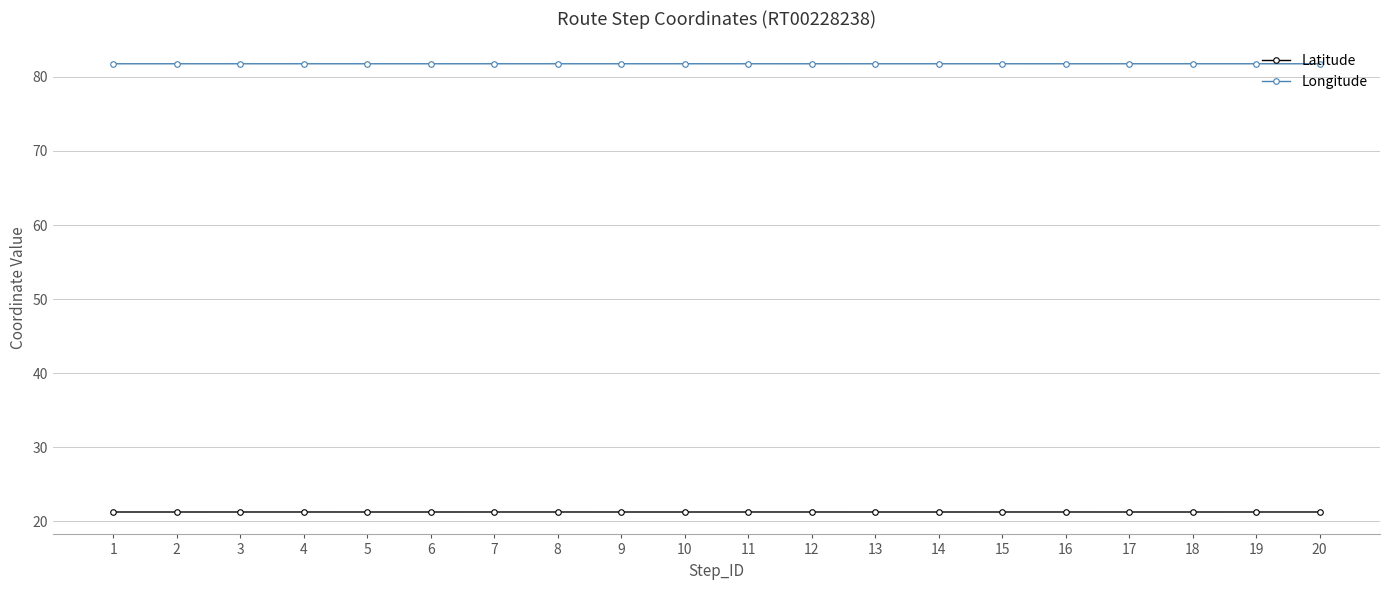

True or false: Latitude and Longitude cross at least once.

False